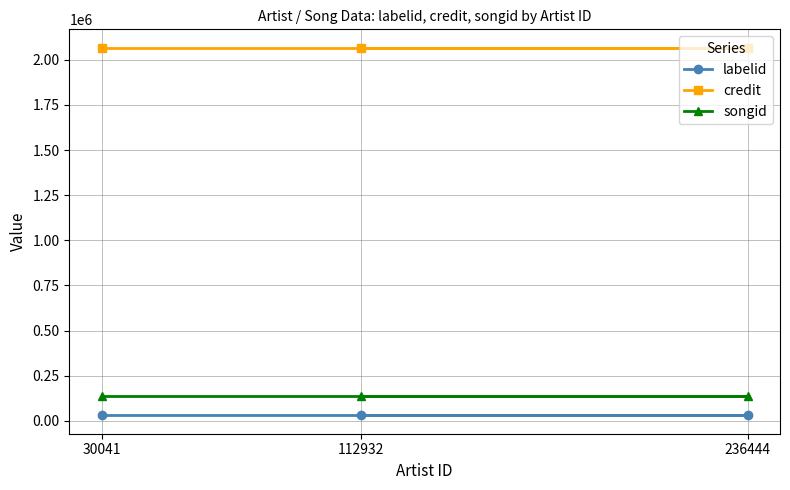

Is it true that songid equals 231316 at 236444?

False